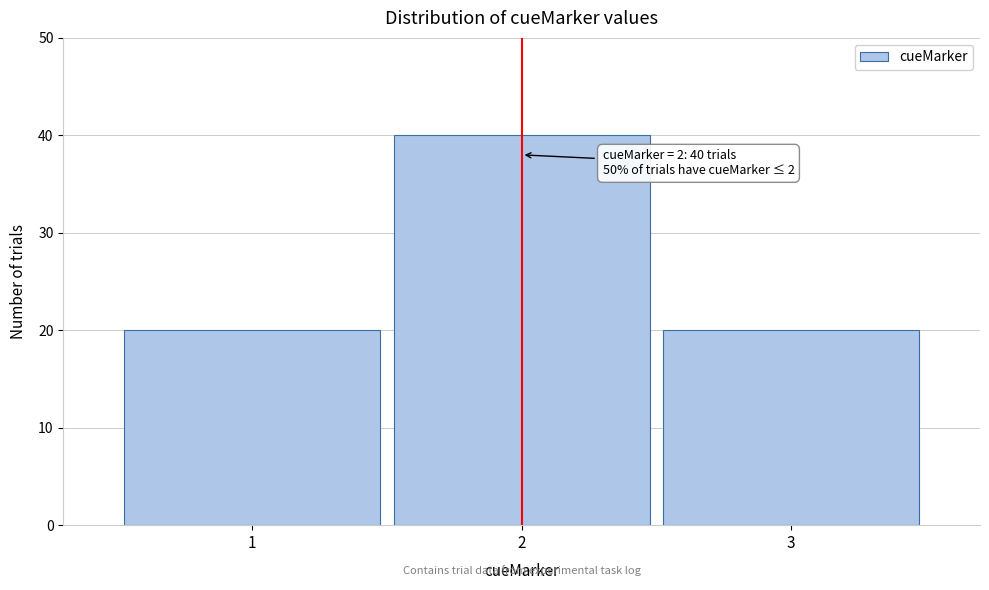

Reading right to left, extract all data points from this chart.

3=20	2=40	1=20